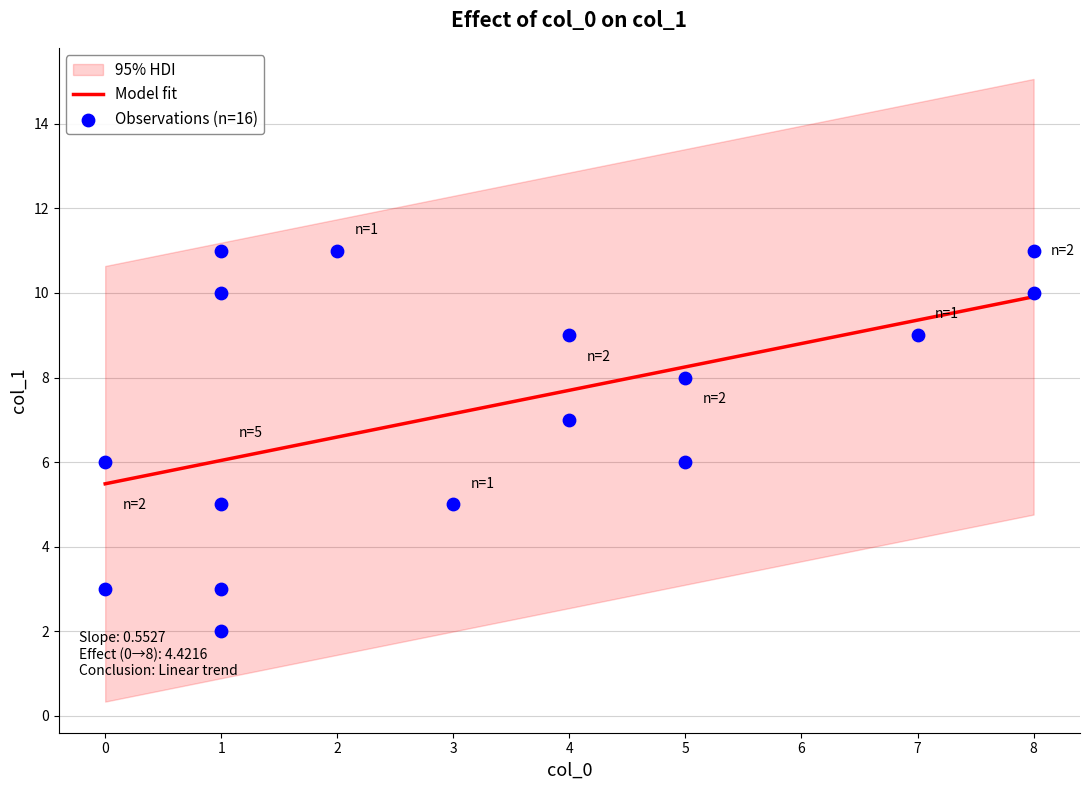

What is the lowest value of the Model fit series?

5.5